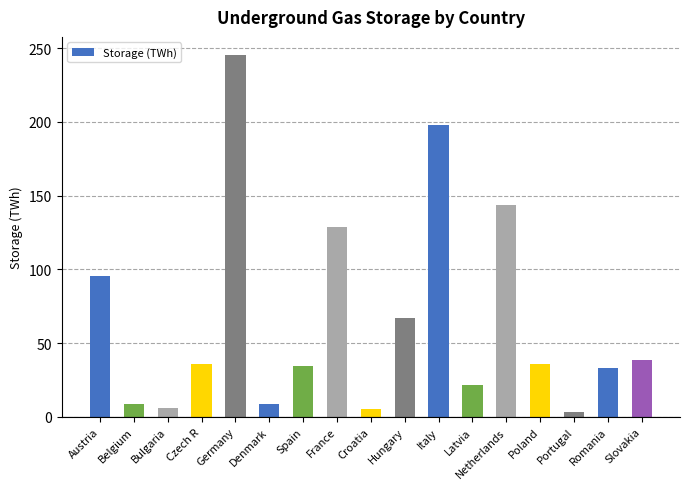

Is it true that the value at Czech R is 36.0?

True